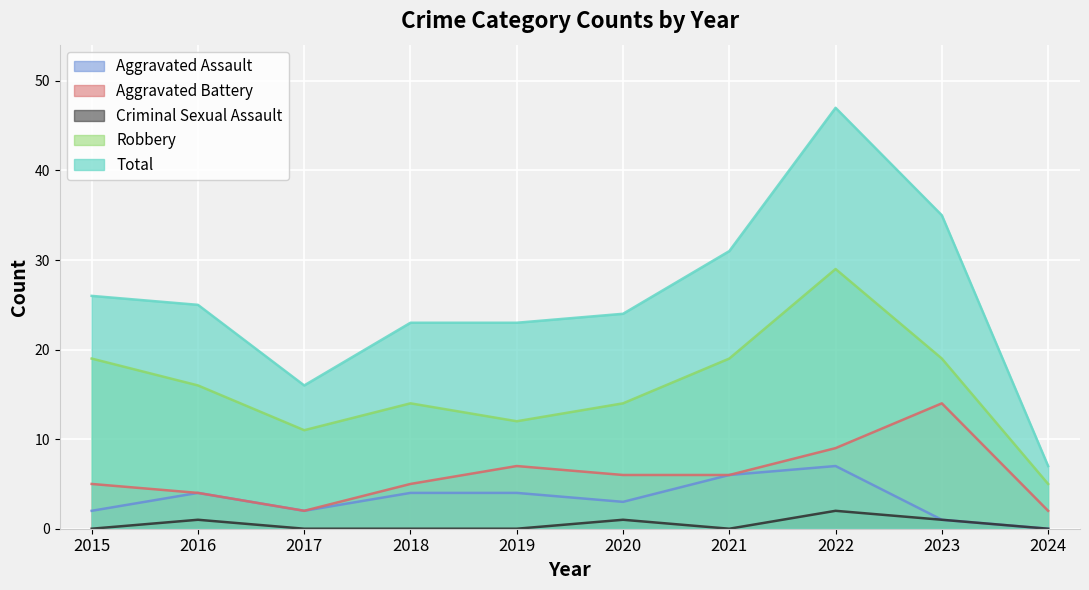

Which category has the highest value in the Total series?

2022